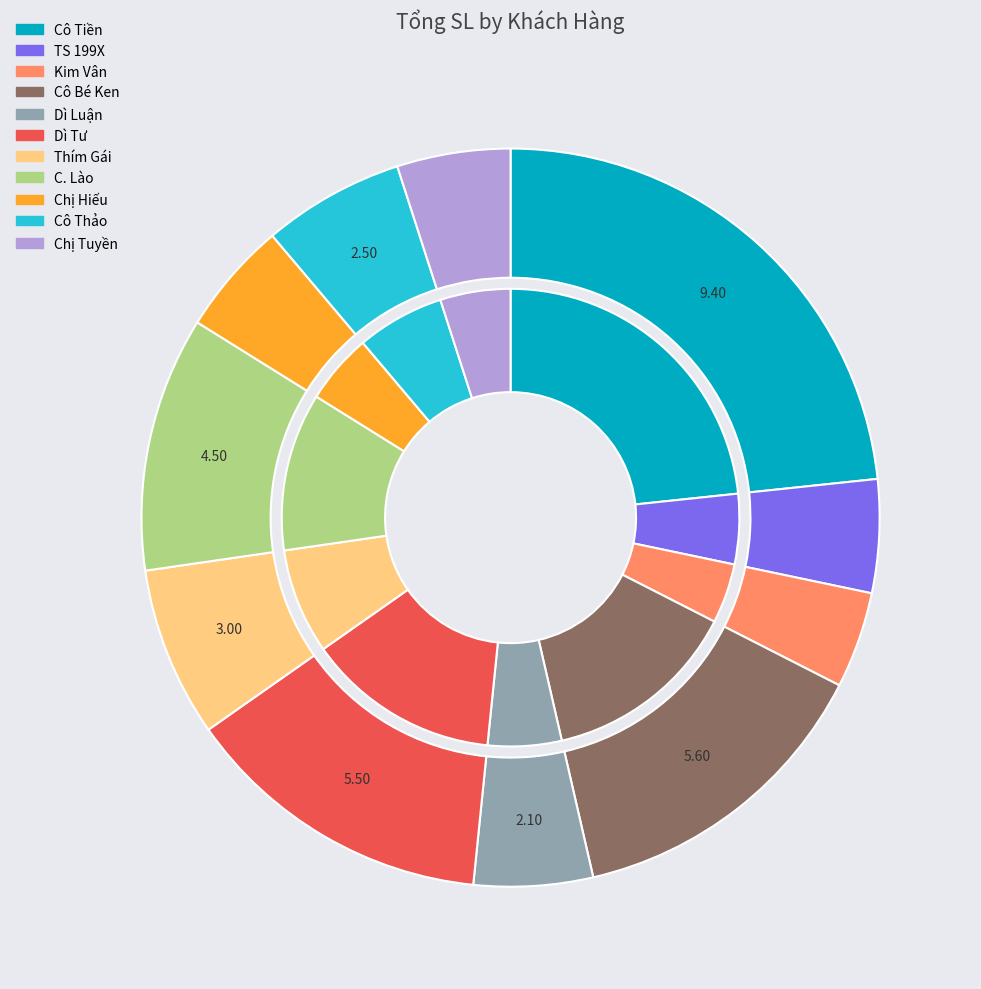

To the nearest percent, what portion does Chị Hiếu represent?

5%